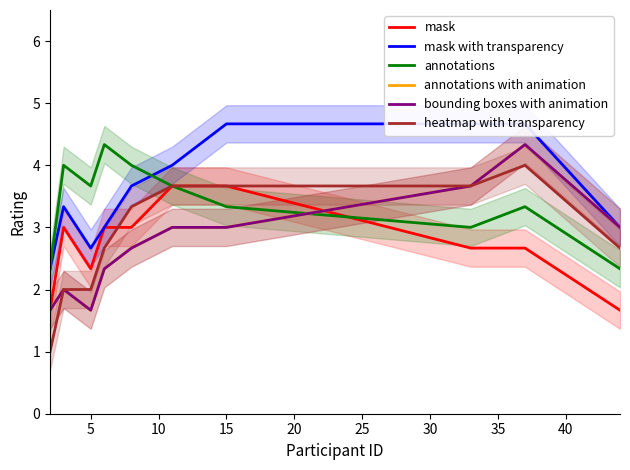

Reading left to right, extract all data points from this chart.

mask: 1.7	3.0	2.3	3.0	3.0	3.7	3.7	2.7	2.7	1.7
mask with transparency: 2.3	3.3	2.7	3.0	3.7	4.0	4.7	4.7	4.7	3.0
annotations: 2.3	4.0	3.7	4.3	4.0	3.7	3.3	3.0	3.3	2.3
annotations with animation: 1.7	2.0	1.7	2.3	2.7	3.0	3.0	3.7	4.3	3.0
bounding boxes with animation: 1.7	2.0	1.7	2.3	2.7	3.0	3.0	3.7	4.3	3.0
heatmap with transparency: 1.0	2.0	2.0	2.7	3.3	3.7	3.7	3.7	4.0	2.7